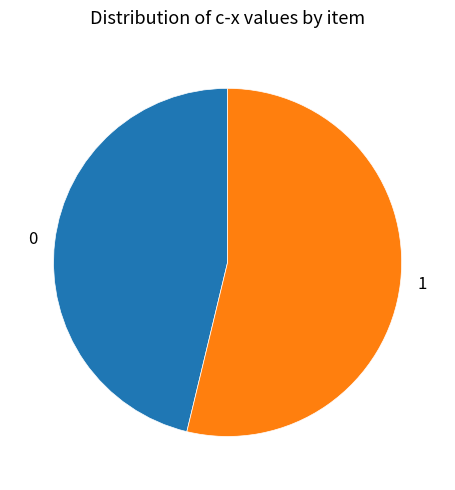

Approximately how many times larger is the value at 0 compared to 1?

0.9